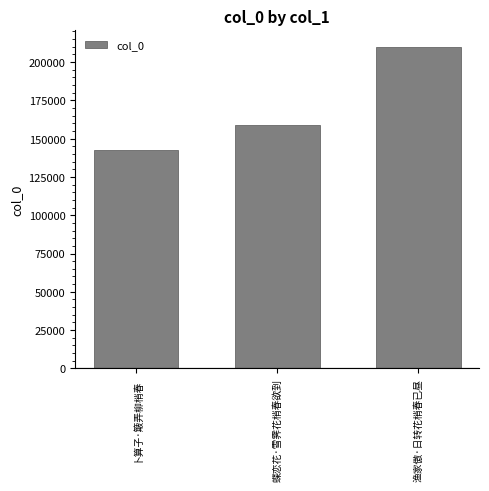

Rank the categories by value from lowest to highest.

卜算子·簸弄柳梢春, 蝶恋花·雪霁花梢春欲到, 渔家傲·日转花梢春已昼